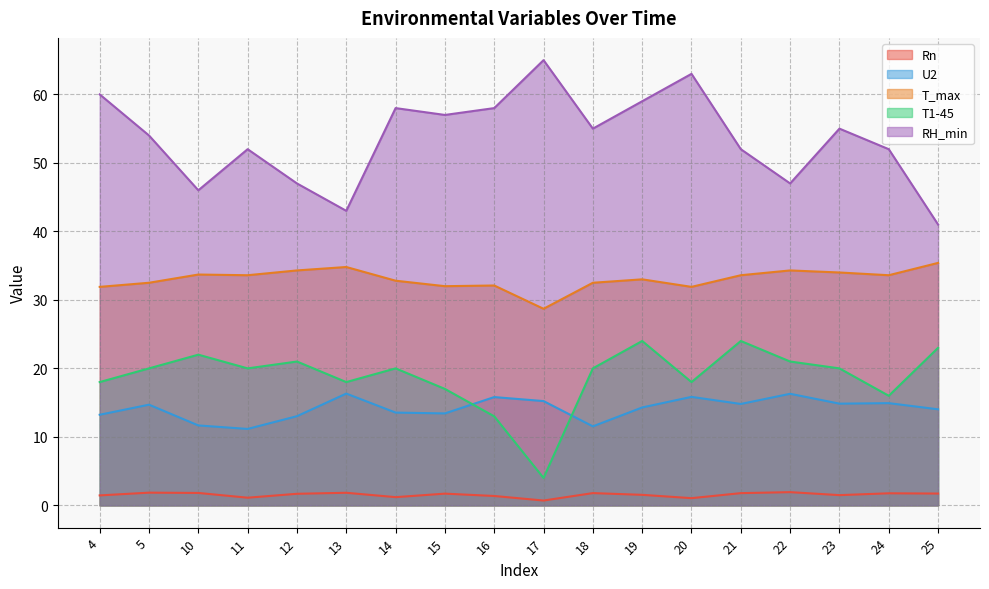

What are all the series names shown in the legend?

Rn, U2, T_max, T1-45, RH_min